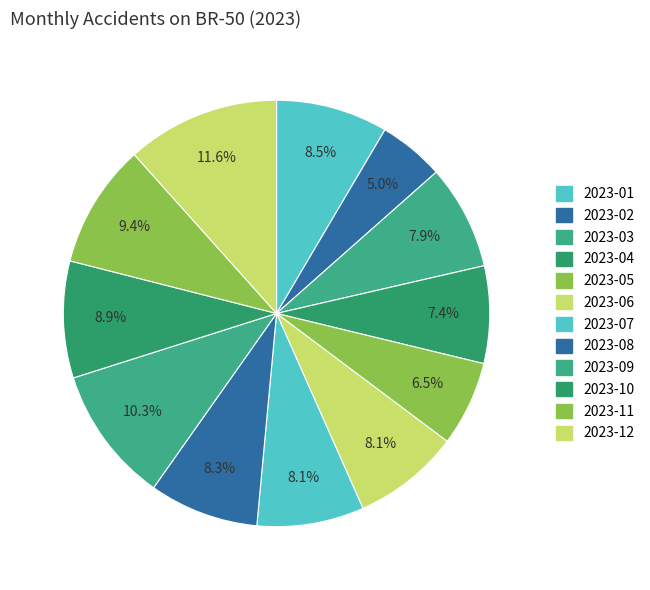

To the nearest percent, what is the difference between the 2023-07 and 2023-12 slice percentages?

4%